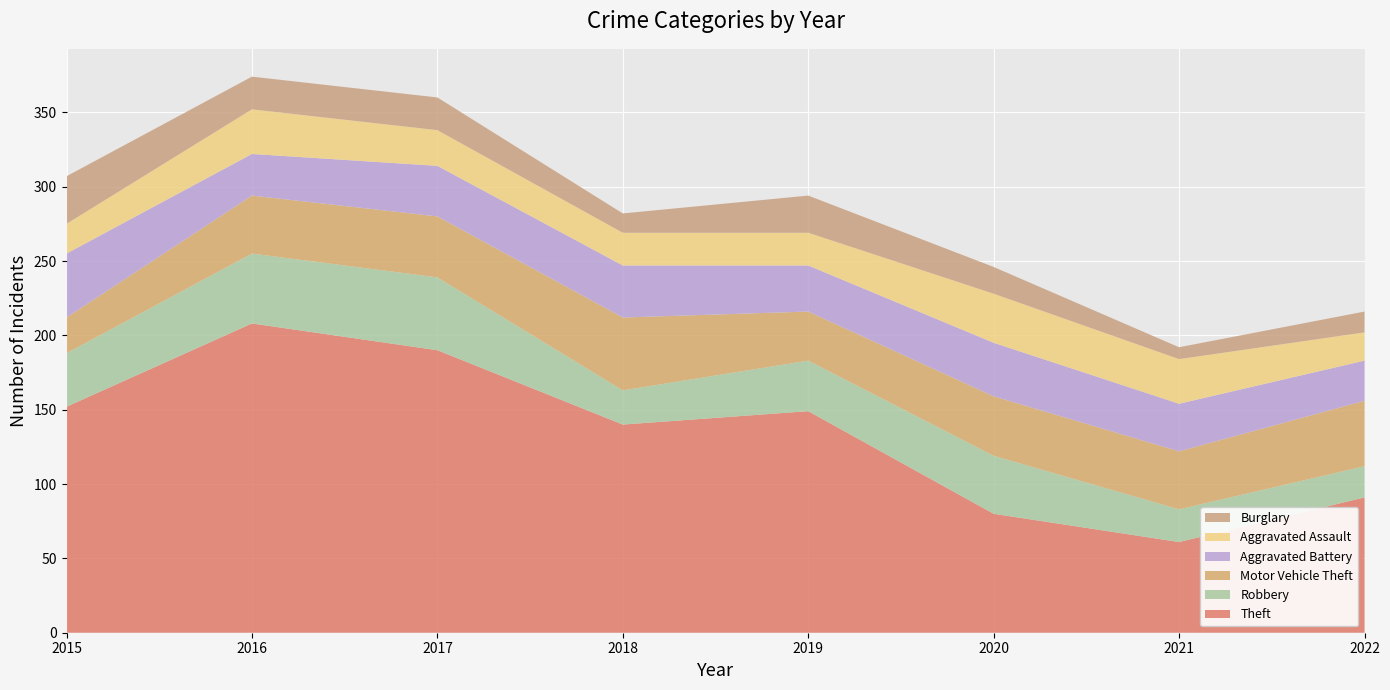

Reading left to right, what are all the values shown in this chart?

Theft: 152	208	190	140	149	80	61	91
Robbery: 36	47	49	23	34	39	22	21
Motor Vehicle Theft: 24	39	41	49	33	40	39	44
Aggravated Battery: 43	28	34	35	31	36	32	27
Aggravated Assault: 20	30	24	22	22	33	30	19
Burglary: 32	22	22	13	25	18	8	14